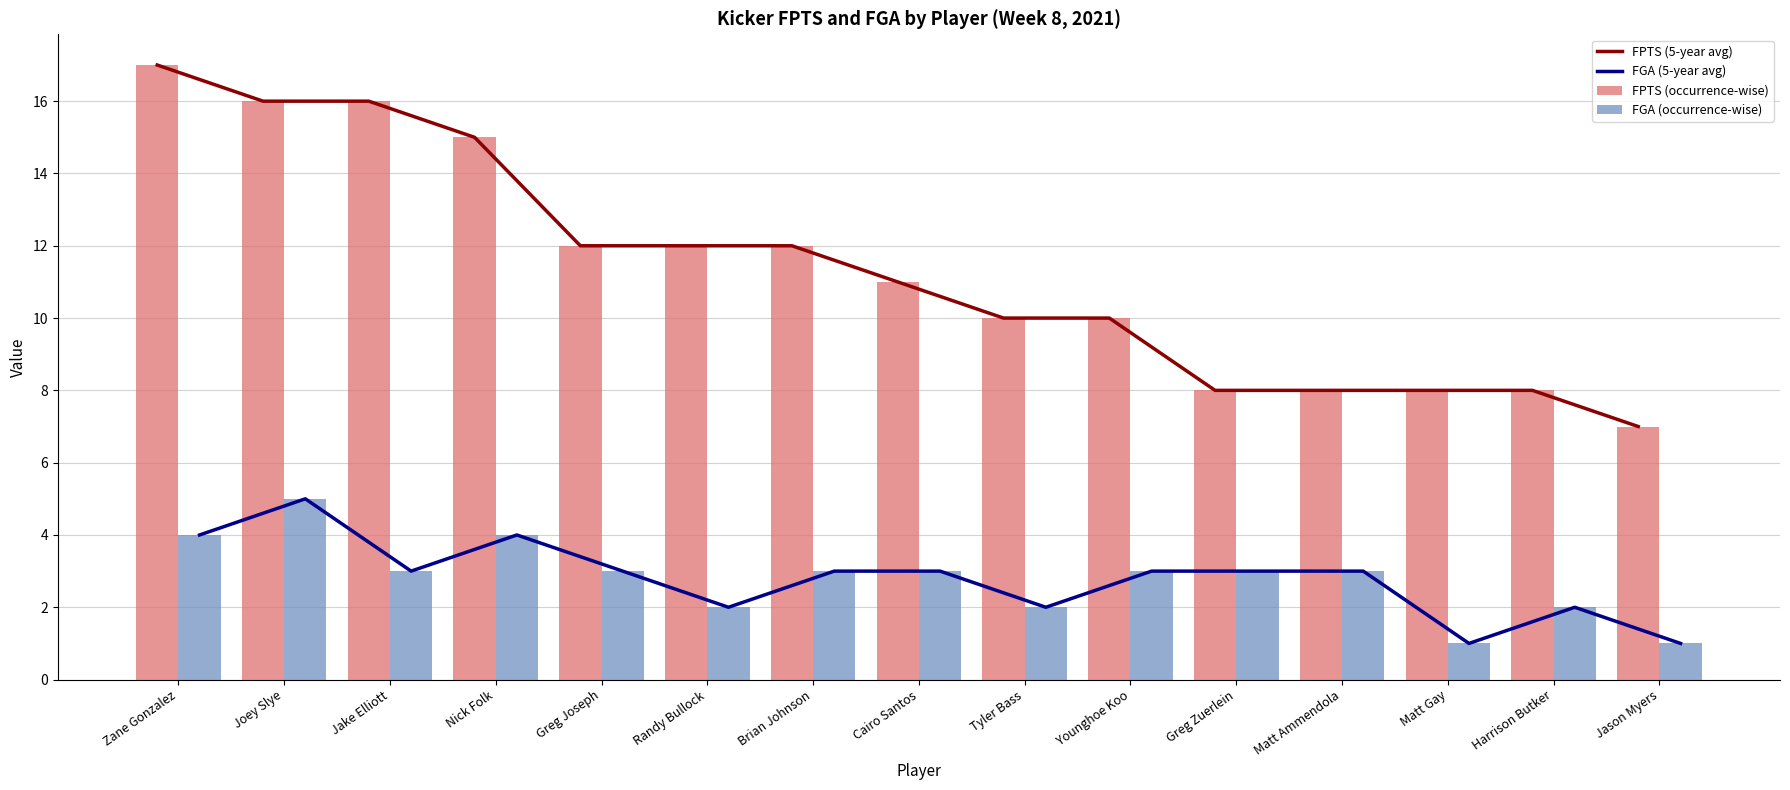

How many groups of bars are there?

15